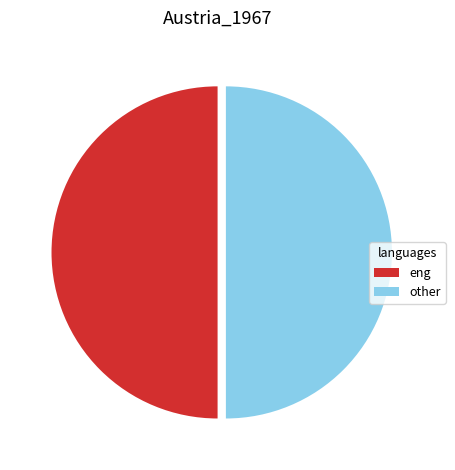

What is the ratio of the value at eng to the value at other?

1.0